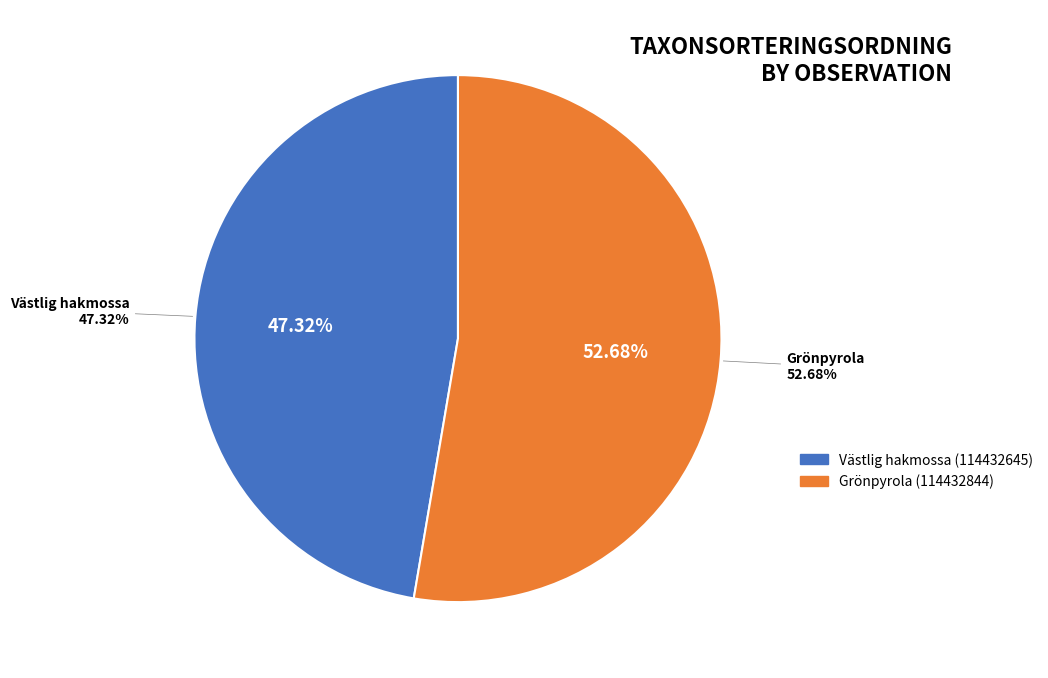

To the nearest percent, what is the difference between the largest and smallest slice percentages?

5%